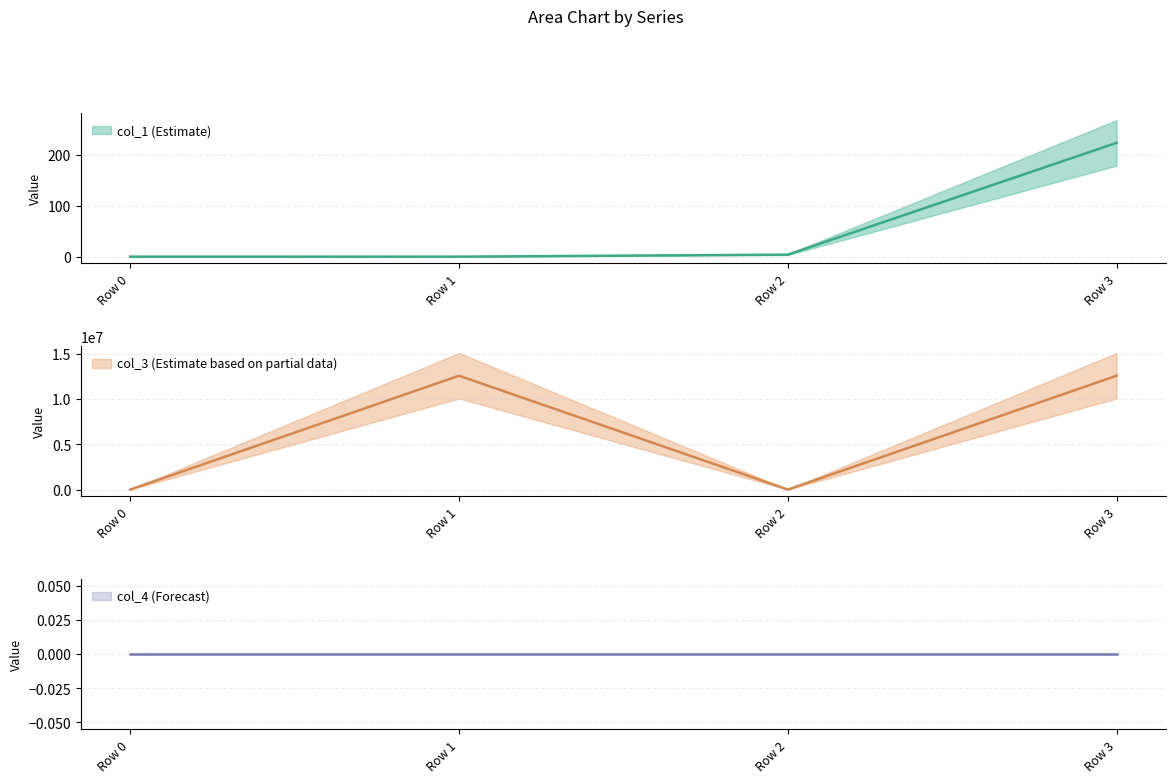

Which category has the highest value across all series?

Row 1